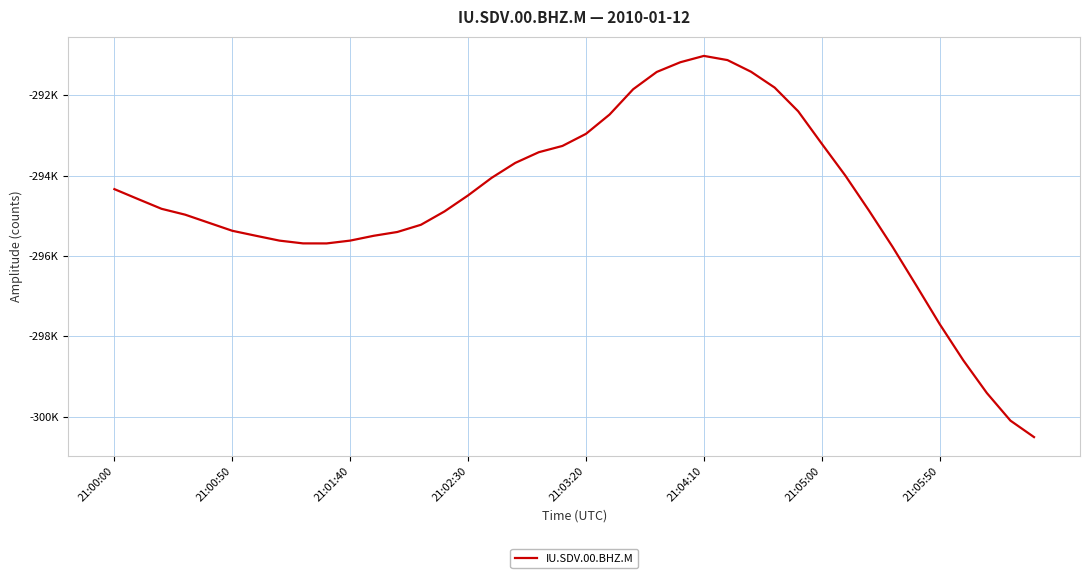

What is the greatest value displayed?

-291016.9